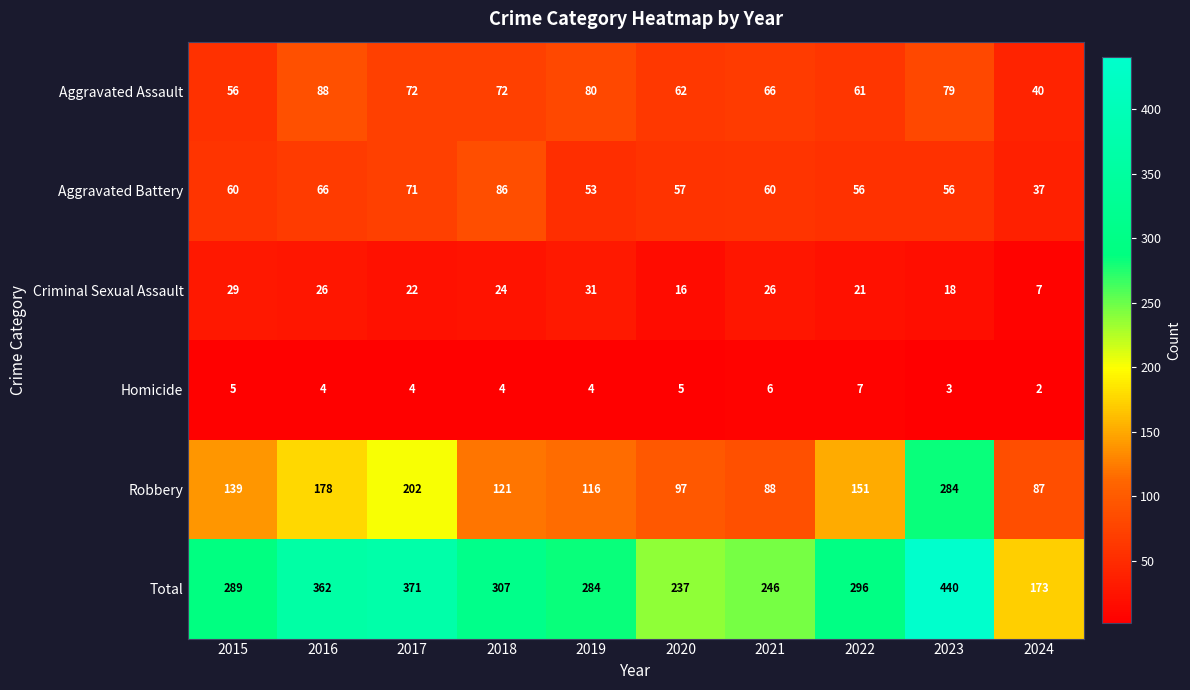

Is it true that Aggravated Assault equals 54 at 2019?

False